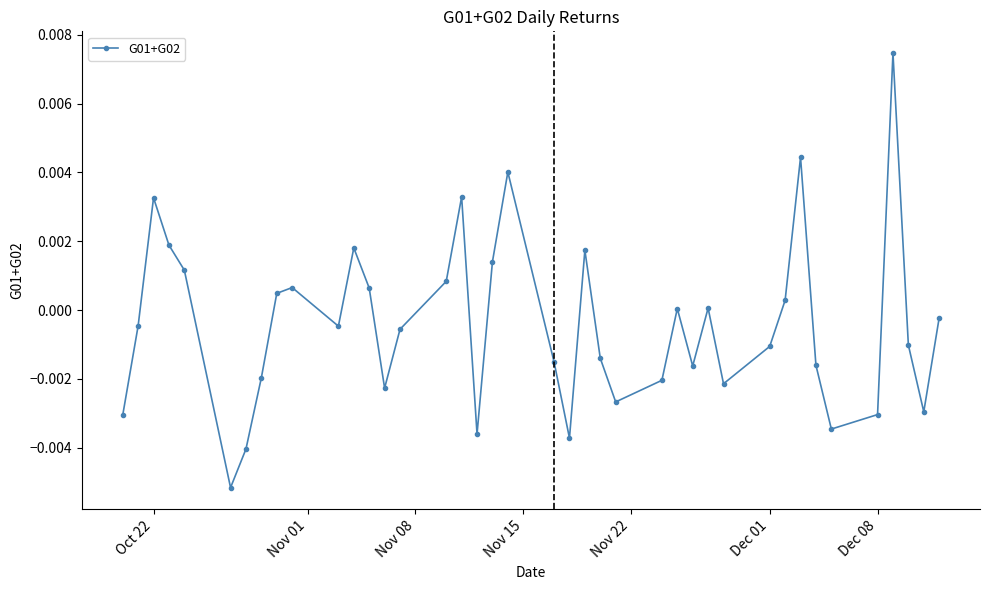

True or false: the data has more than 0 interior local peaks.

True